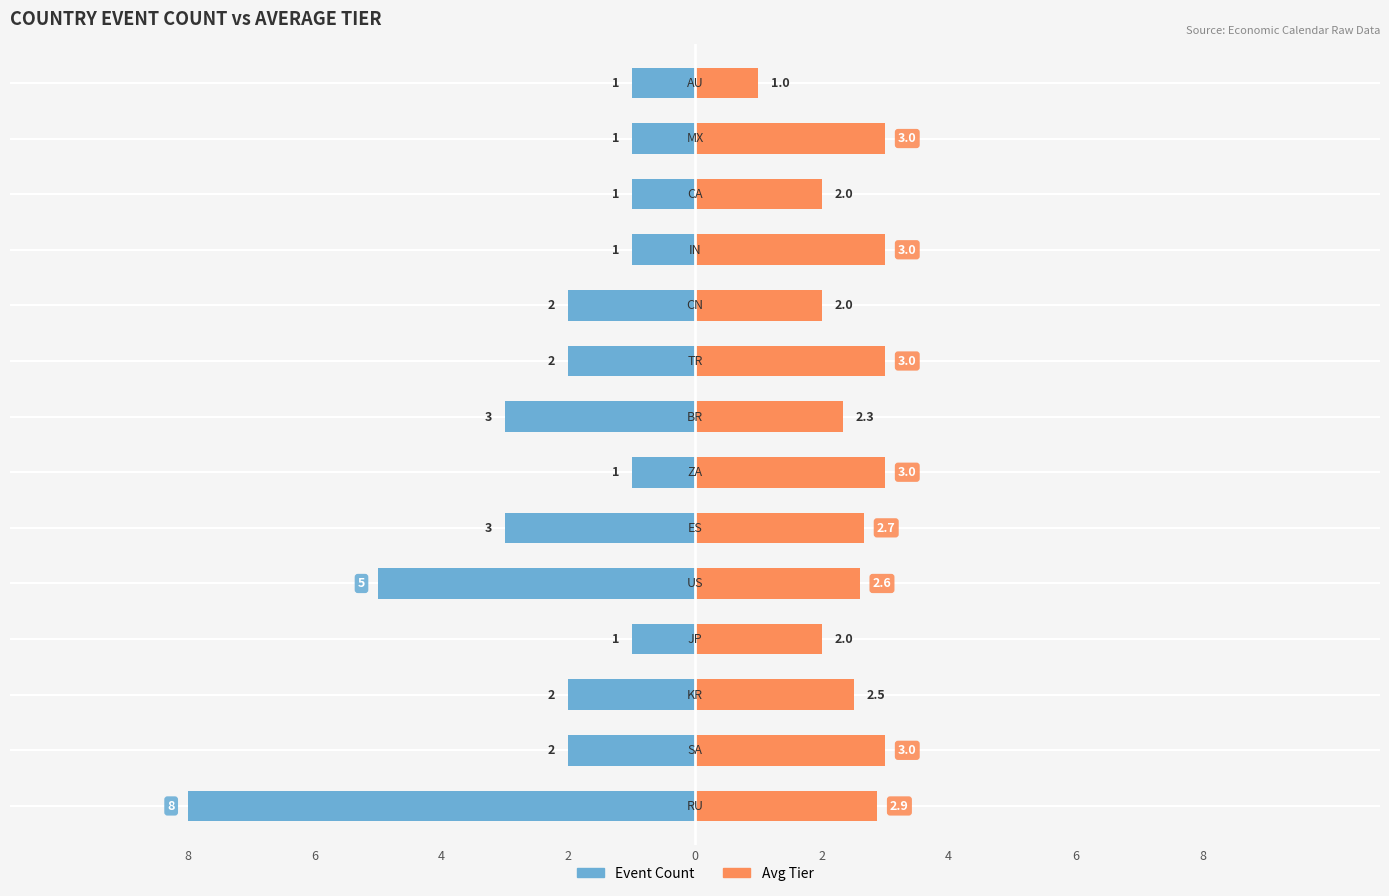

At which label does Event Count reach its peak?

RU